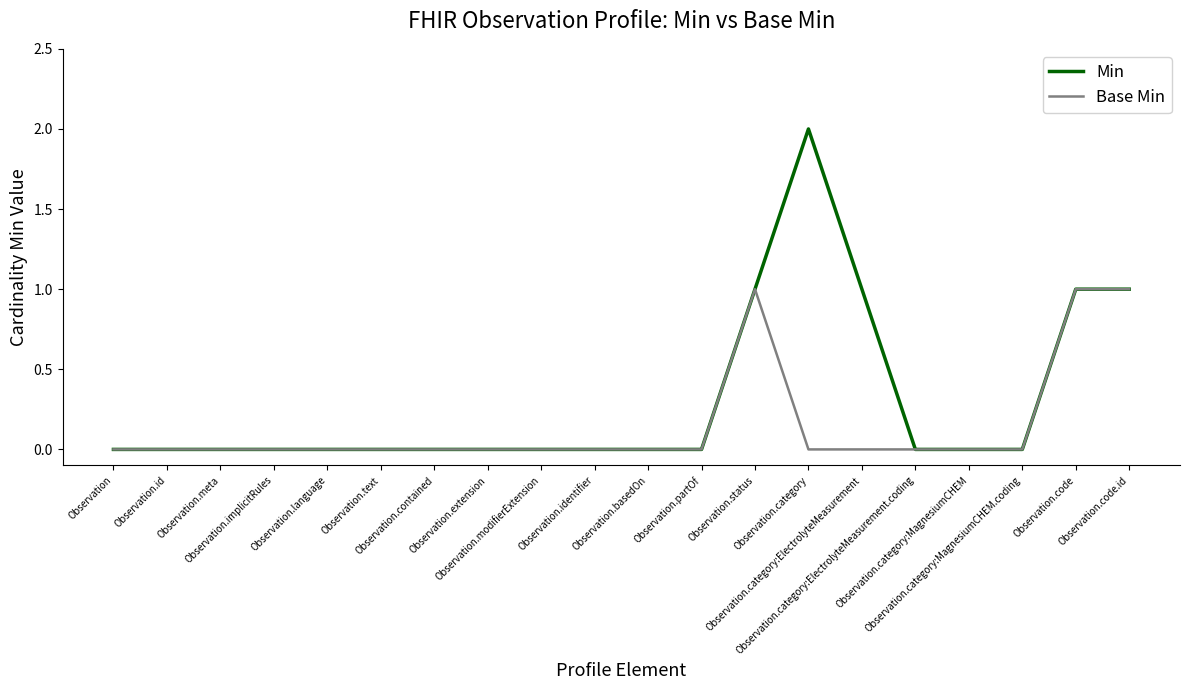

How many Base Min values are between 0 and 1?

20